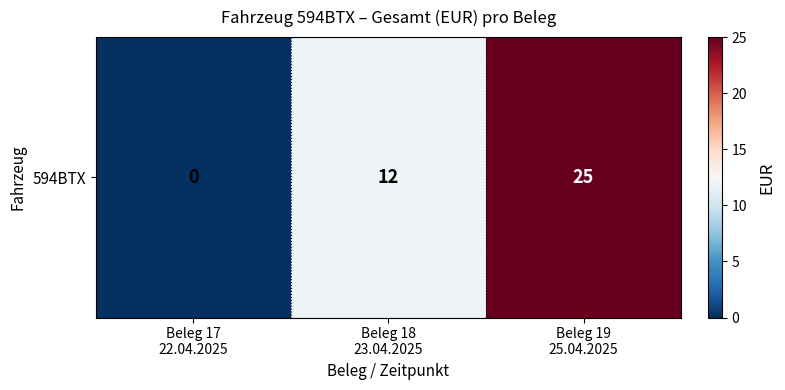

What is the greatest value displayed?

25